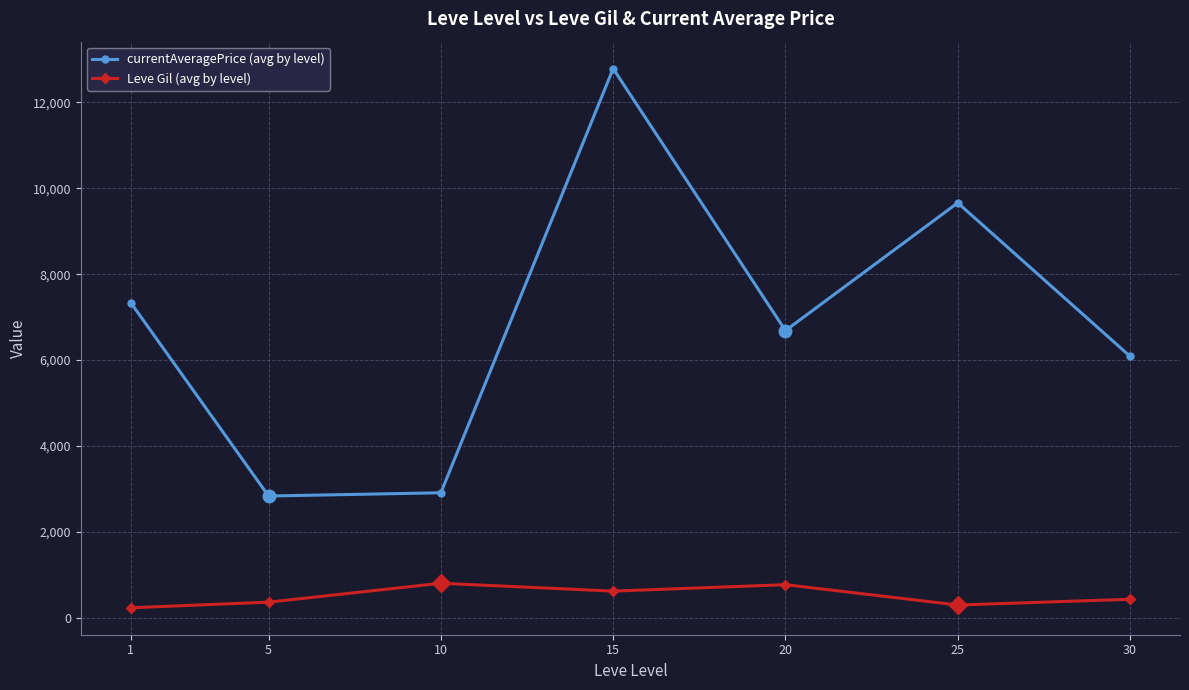

What is the value of the currentAveragePrice (avg by level) point at the 2nd from the left?

2834.3